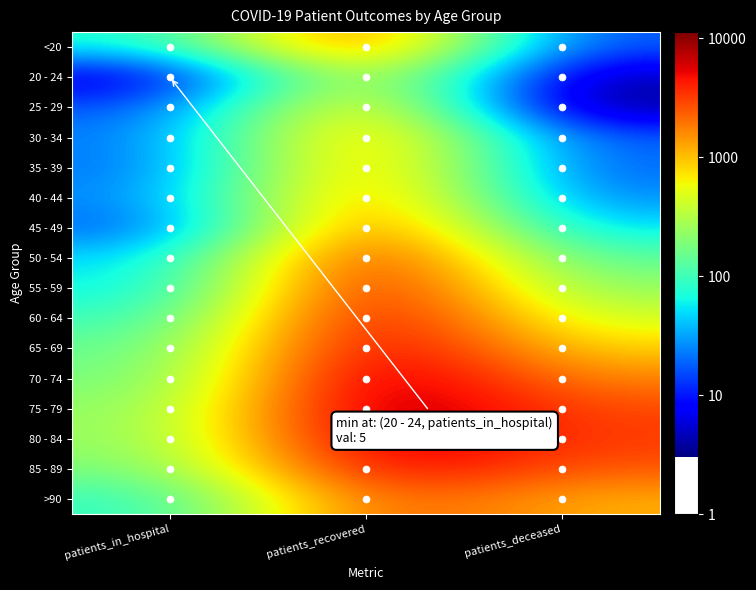

How many series are shown in this chart?

16